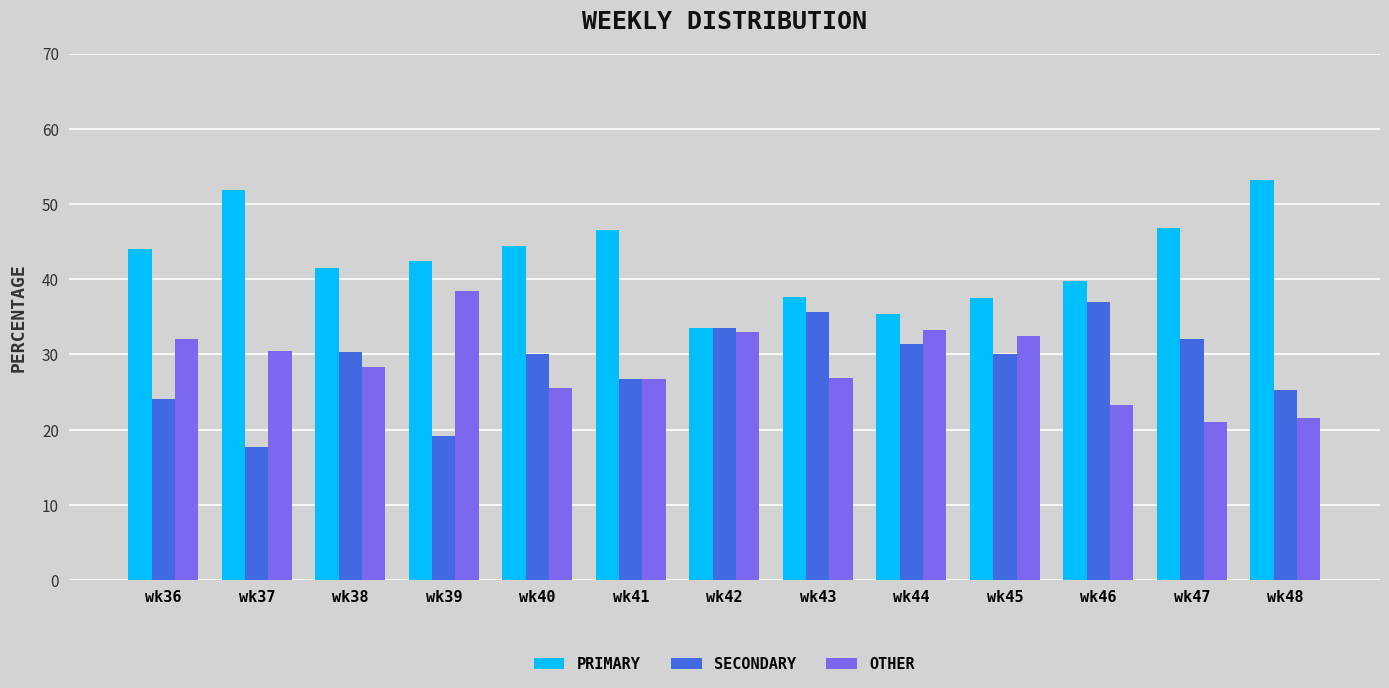

How many bars are there in total?

39